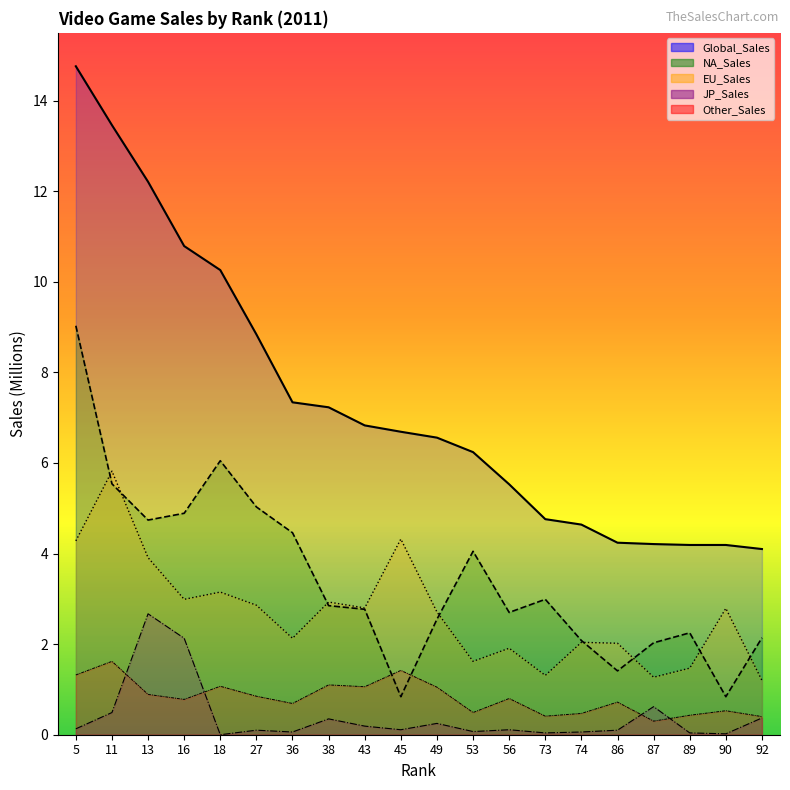

Is the value of EU_Sales at 92 greater than the value of Global_Sales at 45?

No